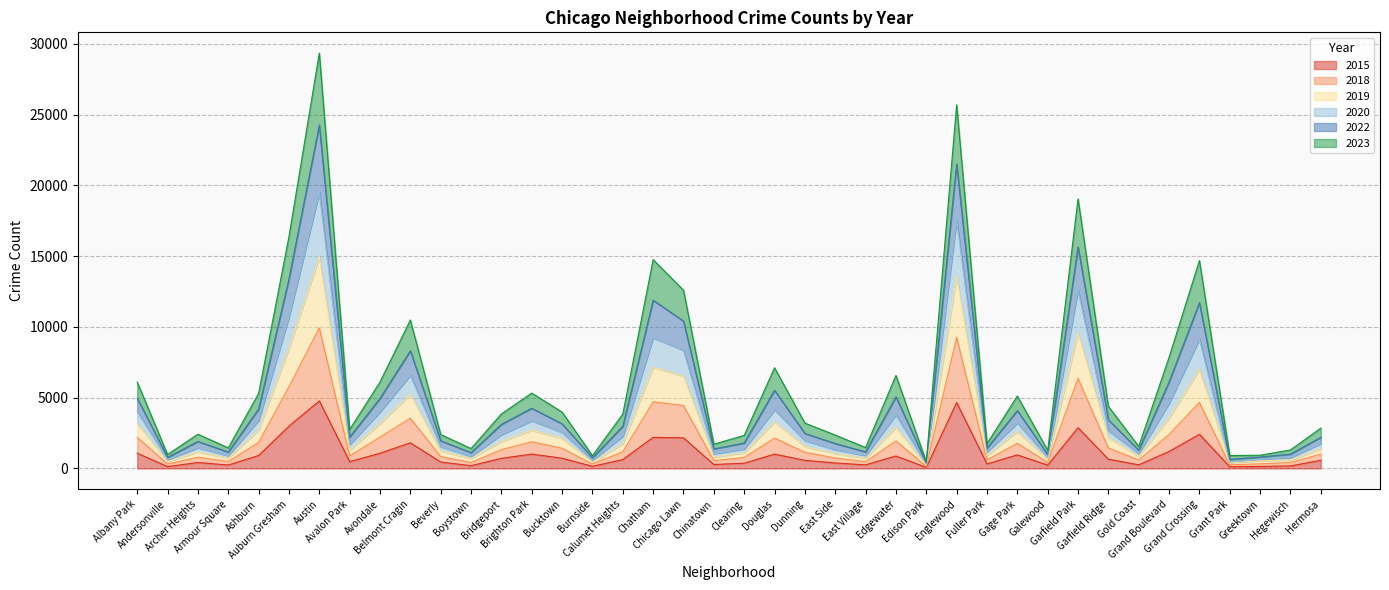

At which category does the chart reach its minimum across all series?

Edison Park